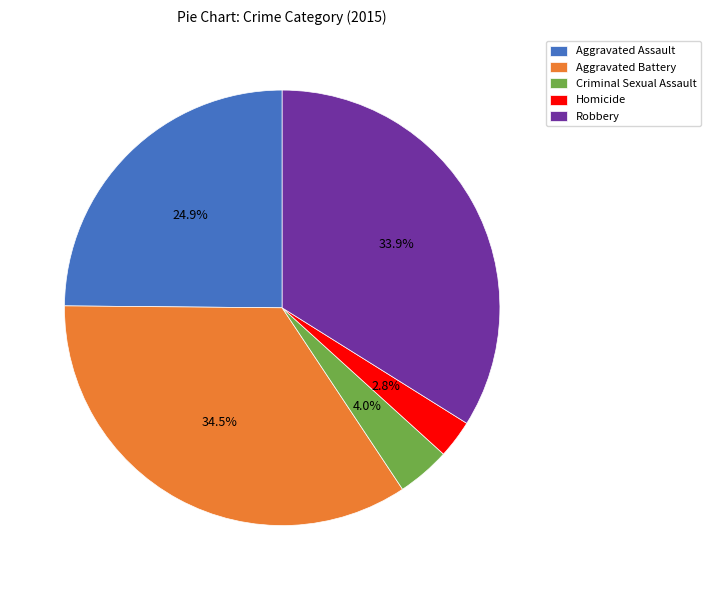

Is Aggravated Assault the majority of the pie?

No